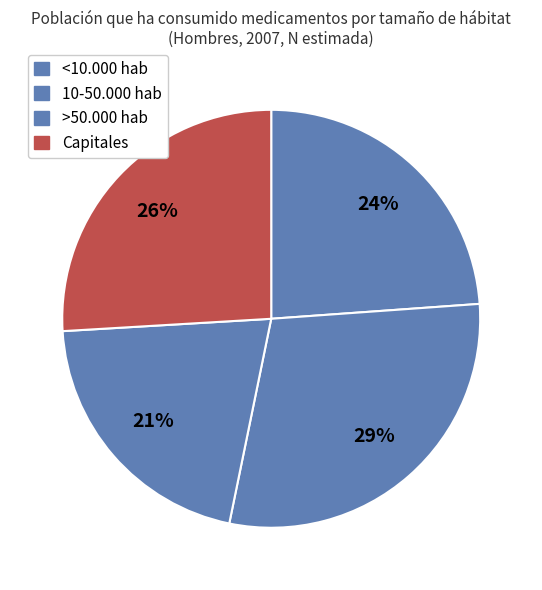

True or false: >50.000 hab accounts for 6% of the total.

False